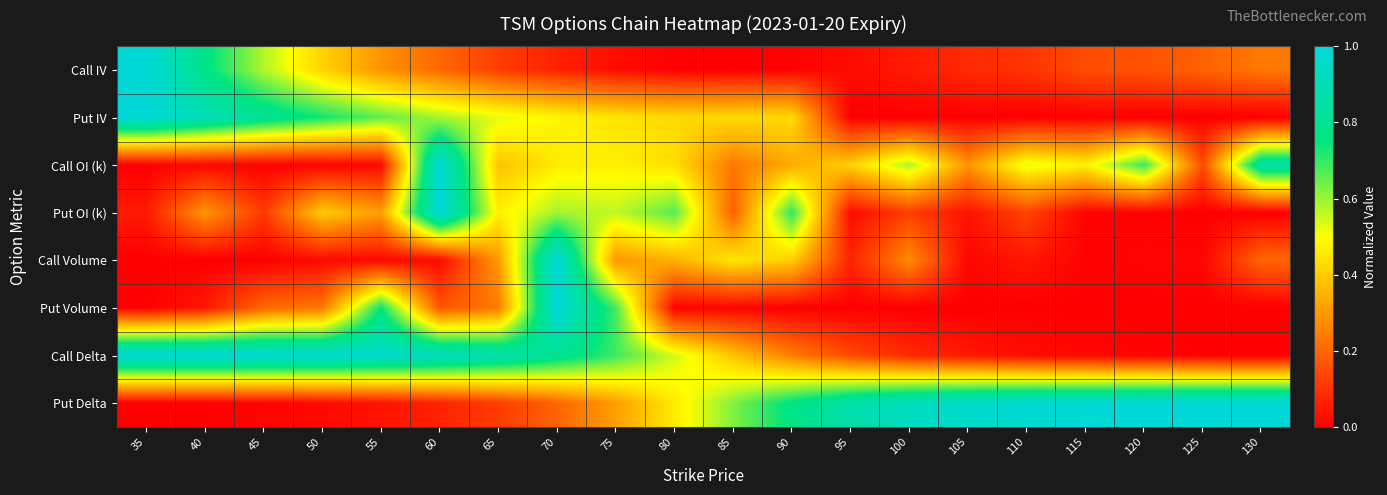

Reading left to right, list all the values displayed in this chart.

Call IV: 35=1.0	40=0.8	45=0.6	50=0.4	55=0.3	60=0.2	65=0.1	70=0.1	75=0.0	80=0.0	85=0.0	90=0.0	95=0.0	100=0.1	105=0.1	110=0.1	115=0.2	120=0.2	125=0.2	130=0.2
Put IV: 35=1.0	40=0.9	45=0.8	50=0.7	55=0.7	60=0.6	65=0.5	70=0.5	75=0.5	80=0.4	85=0.4	90=0.4	95=0.0	100=0.0	105=0.0	110=0.0	115=0.0	120=0.0	125=0.0	130=0.0
Call OI (k): 35=0.0	40=0.0	45=0.0	50=0.0	55=0.0	60=1.0	65=0.4	70=0.5	75=0.5	80=0.4	85=0.2	90=0.3	95=0.4	100=0.6	105=0.3	110=0.5	115=0.5	120=0.7	125=0.1	130=0.9
Put OI (k): 35=0.1	40=0.3	45=0.1	50=0.4	55=0.3	60=1.0	65=0.5	70=0.6	75=0.6	80=0.7	85=0.2	90=0.7	95=0.0	100=0.1	105=0.0	110=0.1	115=0.0	120=0.0	125=0.0	130=0.0
Call Volume: 35=0.0	40=0.0	45=0.0	50=0.0	55=0.0	60=0.0	65=0.3	70=1.0	75=0.3	80=0.3	85=0.5	90=0.4	95=0.1	100=0.3	105=0.0	110=0.0	115=0.0	120=0.0	125=0.0	130=0.2
Put Volume: 35=0.0	40=0.0	45=0.2	50=0.2	55=0.7	60=0.2	65=0.2	70=1.0	75=0.7	80=0.0	85=0.0	90=0.0	95=0.0	100=0.0	105=0.0	110=0.0	115=0.0	120=0.0	125=0.0	130=0.0
Call Delta: 35=1.0	40=1.0	45=1.0	50=1.0	55=1.0	60=0.9	65=0.9	70=0.8	75=0.7	80=0.5	85=0.4	90=0.2	95=0.1	100=0.1	105=0.0	110=0.0	115=0.0	120=0.0	125=0.0	130=0.0
Put Delta: 35=0.0	40=0.0	45=0.0	50=0.0	55=0.0	60=0.1	65=0.1	70=0.2	75=0.3	80=0.5	85=0.6	90=0.8	95=0.9	100=0.9	105=1.0	110=1.0	115=1.0	120=1.0	125=1.0	130=1.0